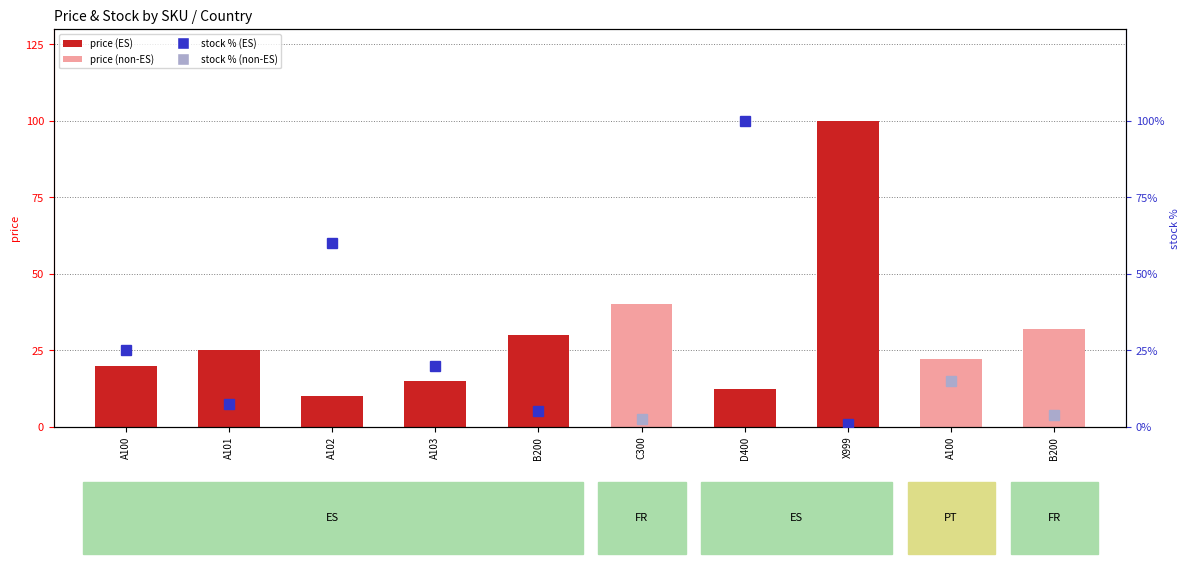

True or false: the data shows 30.0 at B200.

True